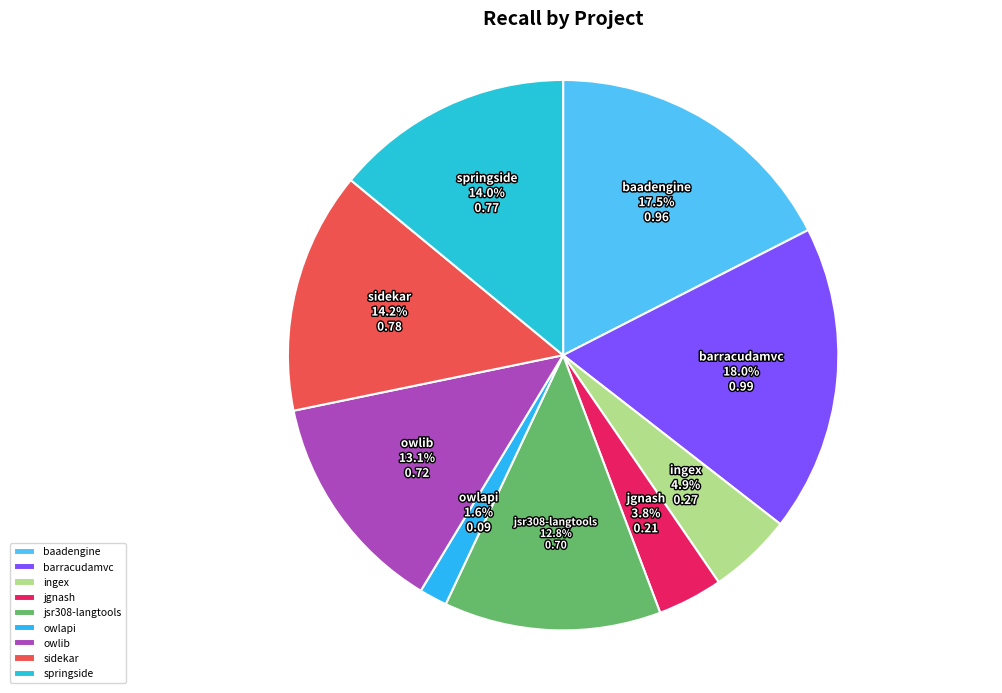

Between owlib and baadengine, which is larger?

baadengine